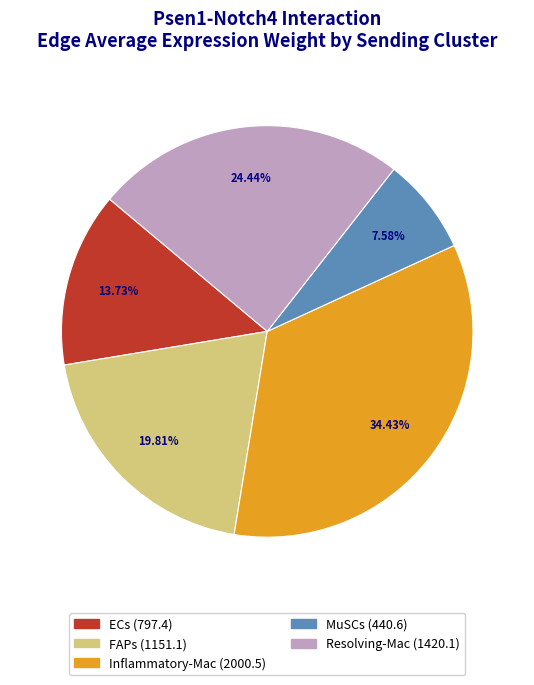

How many slices are in this pie chart?

5